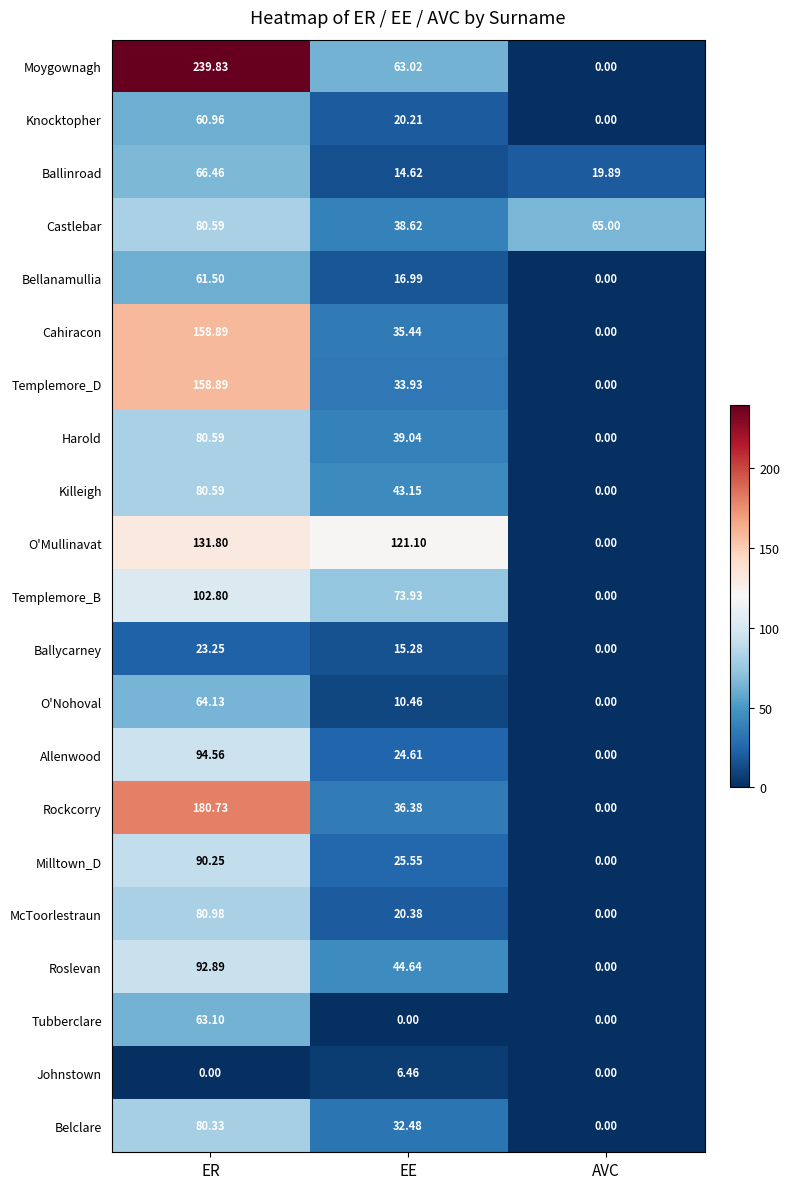

Where does the Rockcorry series first go above 36?

ER